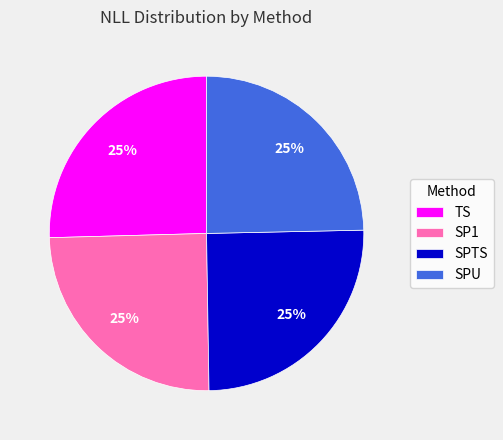

To the nearest percent, what portion does SPU represent?

25%